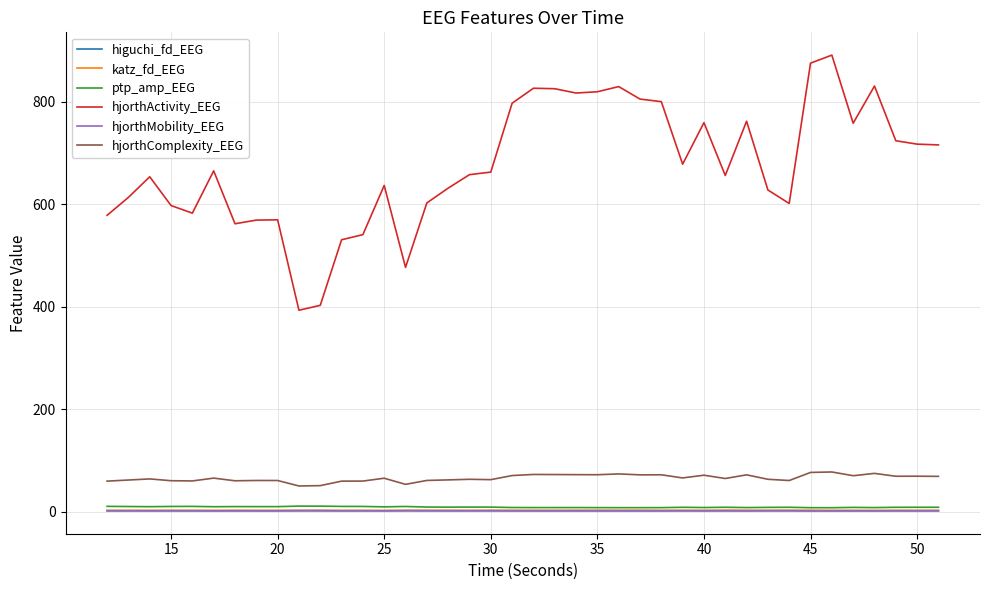

Which series has the largest total across all categories?

hjorthActivity_EEG